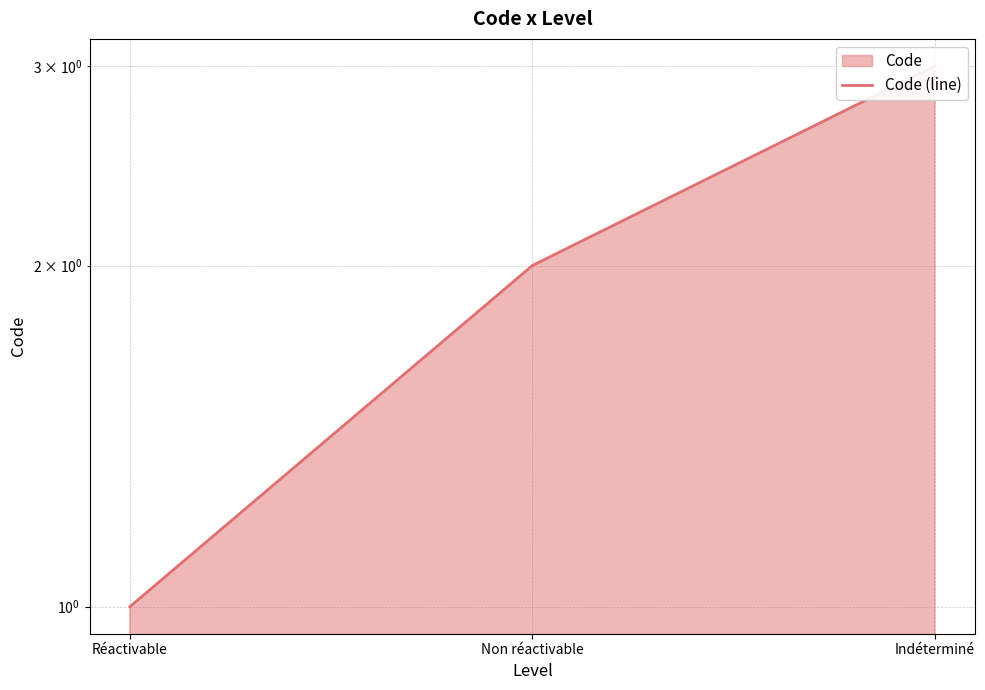

List the labels in order of value, largest first.

Indéterminé, Non réactivable, Réactivable